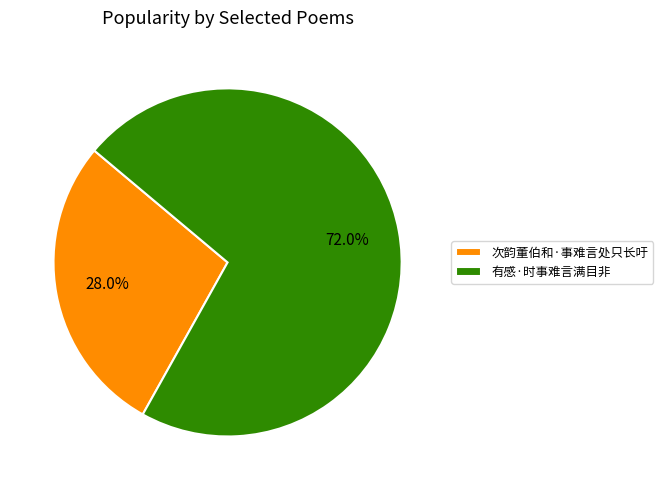

Do 次韵董伯和·事难言处只长吁 and 有感·时事难言满目非 together represent more than half of the pie?

Yes